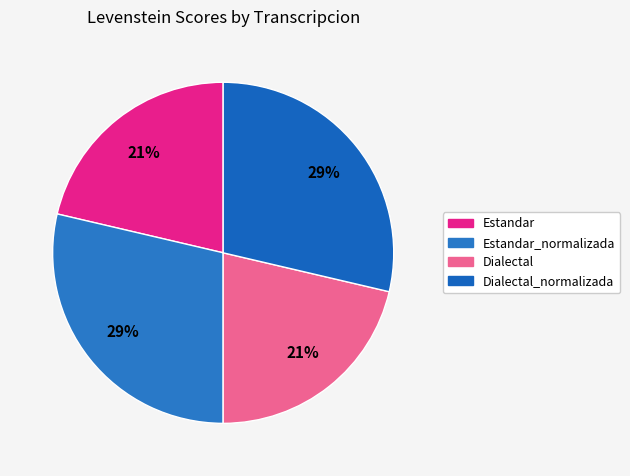

How many segments does this pie chart have?

4